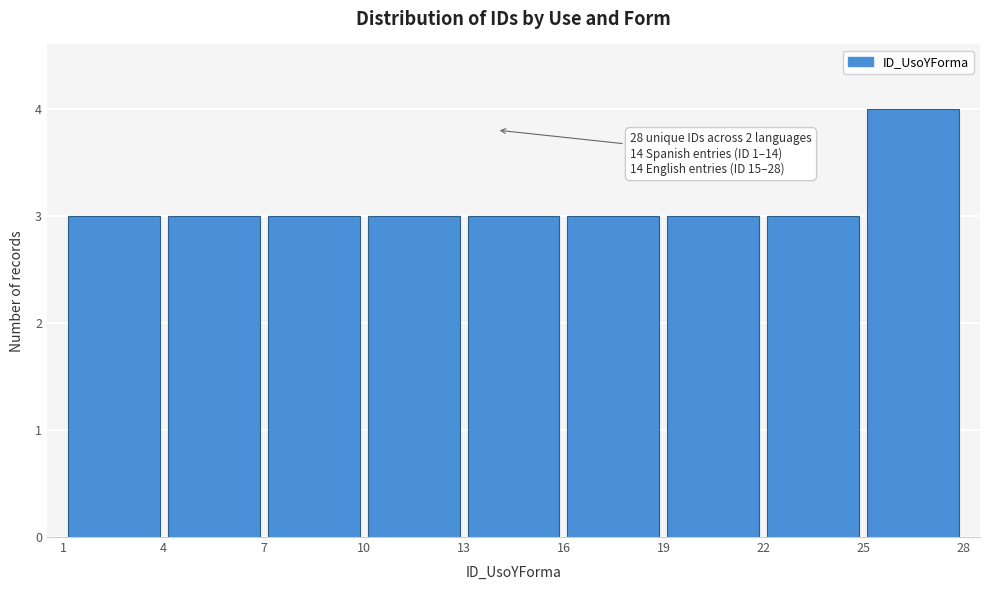

Over which range of the x-axis is the bar tallest?

25 to 28